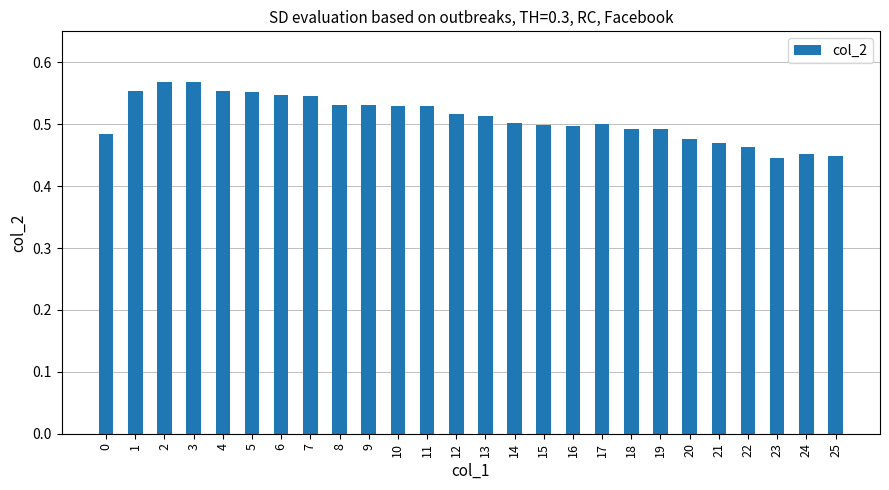

What is the difference between the maximum and minimum values?

0.1